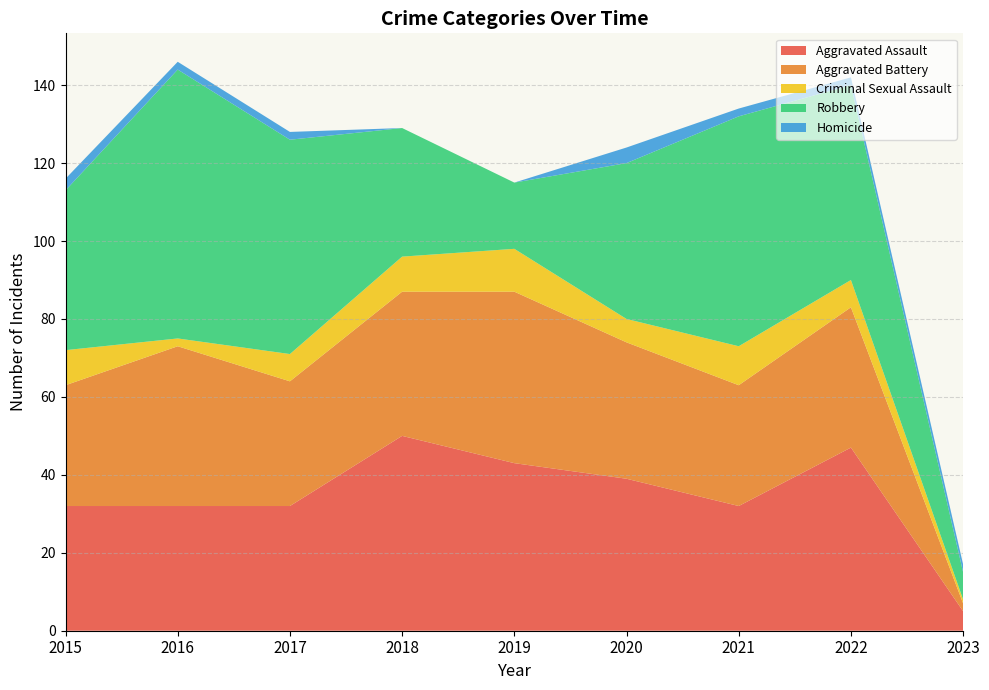

Reading left to right, list all the values displayed in this chart.

Aggravated Assault: 32	32	32	50	43	39	32	47	5
Aggravated Battery: 31	41	32	37	44	35	31	36	2
Criminal Sexual Assault: 9	2	7	9	11	6	10	7	1
Robbery: 41	69	55	33	17	40	59	50	7
Homicide: 3	2	2	0	0	4	2	2	2